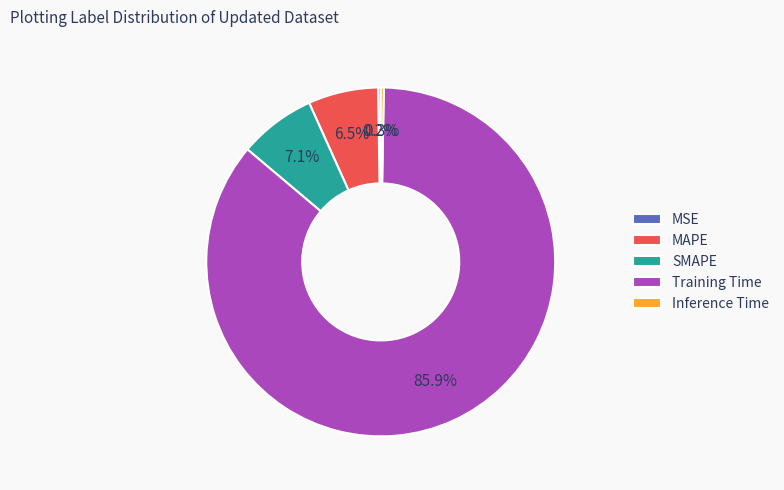

Between SMAPE and Training Time, which is larger?

Training Time